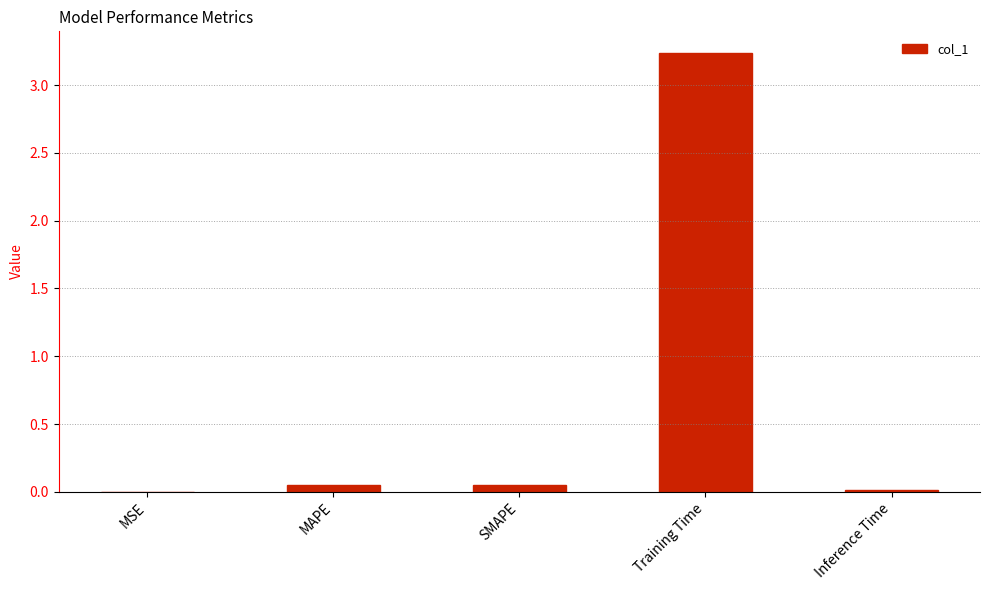

How many categories are shown in the chart?

5